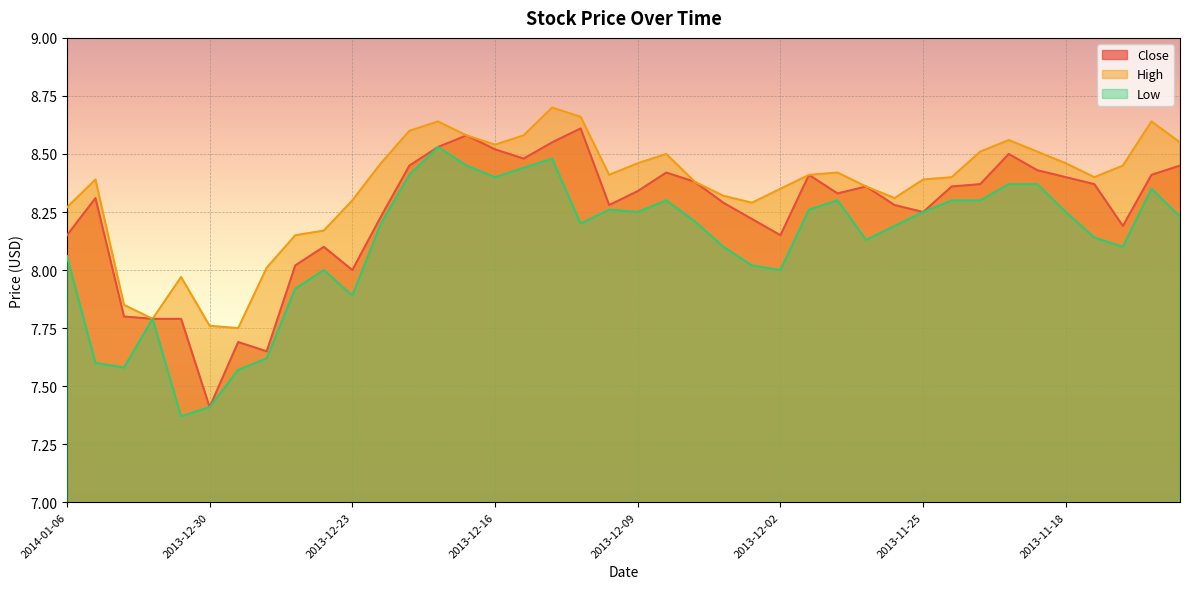

How many lines are shown in the chart?

3